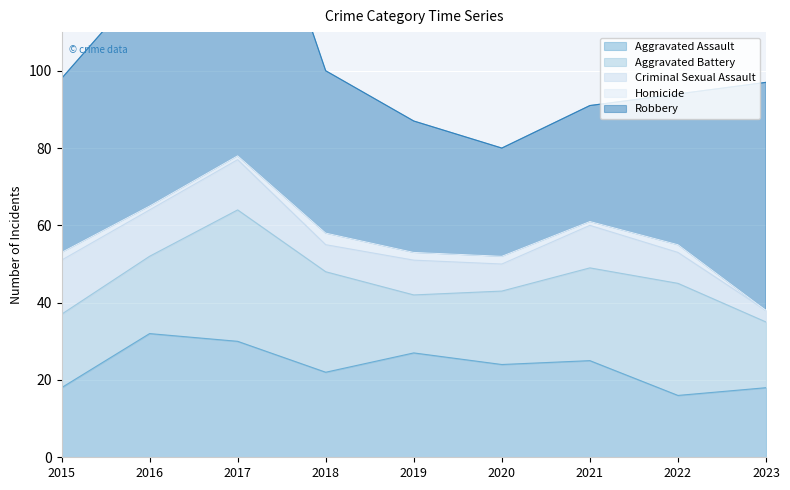

What is the value of the Aggravated Assault point at the 8th from the left?

16